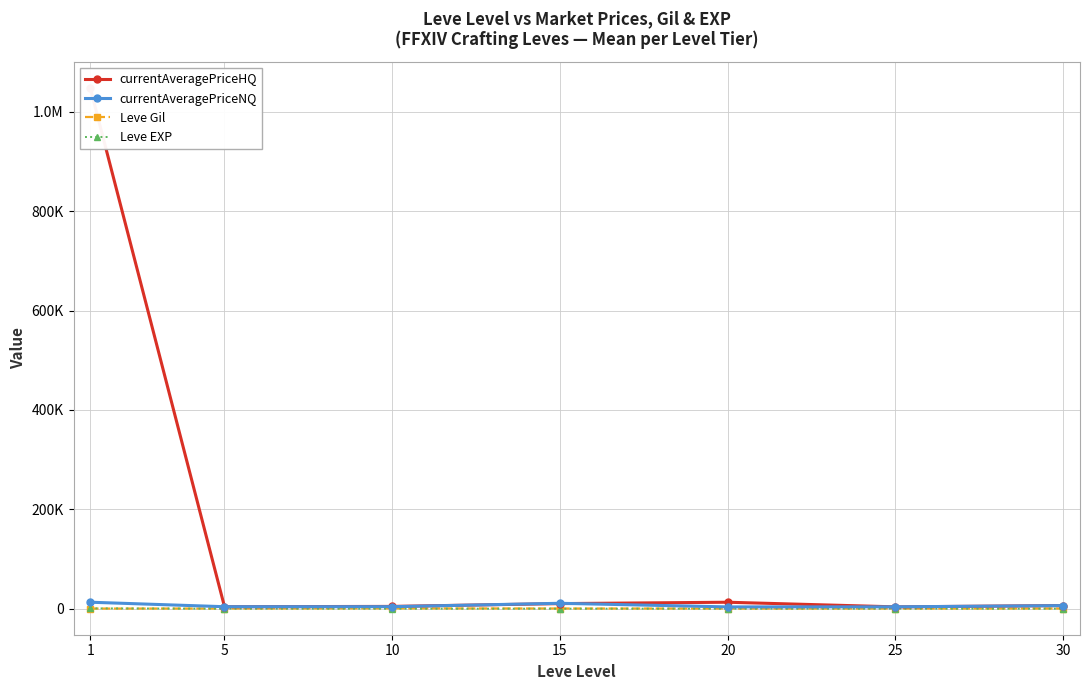

At which category is the sum across all series the highest?

1